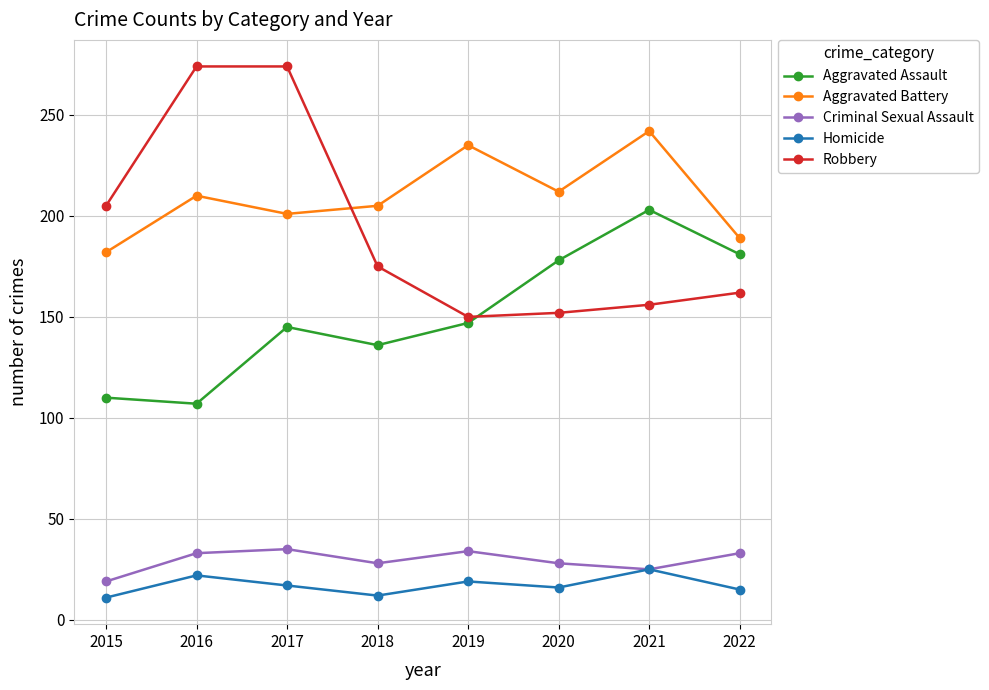

Does the chart display data point markers on the line(s)?

Yes